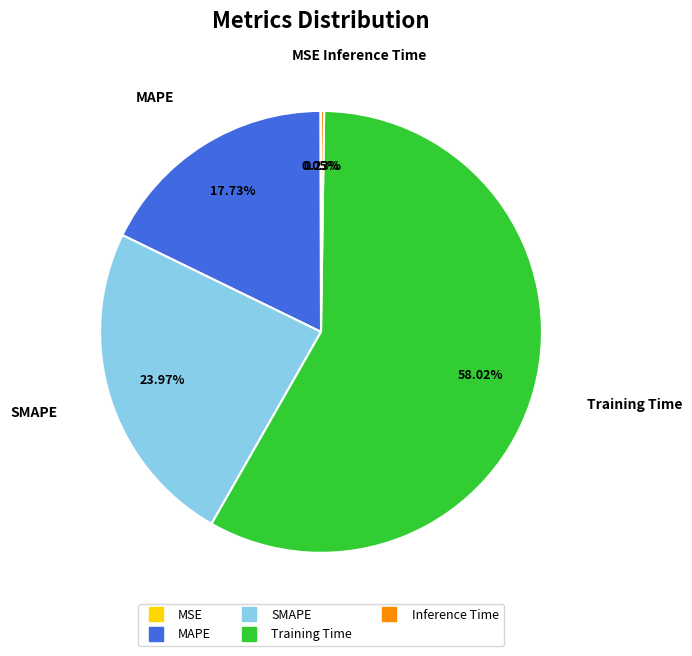

Between SMAPE and MAPE, which is larger?

SMAPE